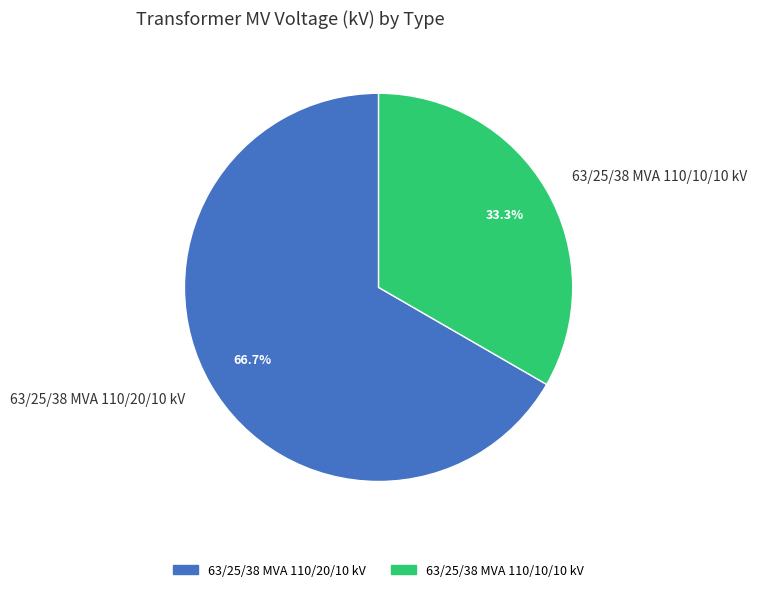

To the nearest percent, what is the combined percentage of 63/25/38 MVA 110/10/10 kV and 63/25/38 MVA 110/20/10 kV?

100%